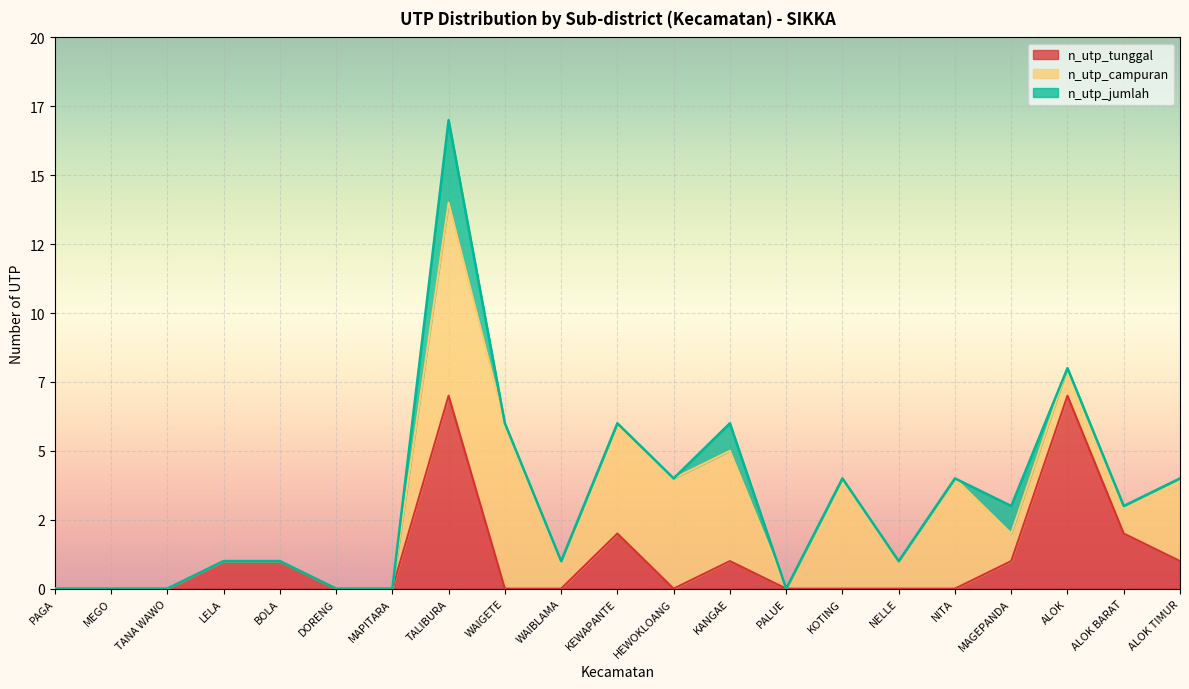

What position from the right is TALIBURA?

14